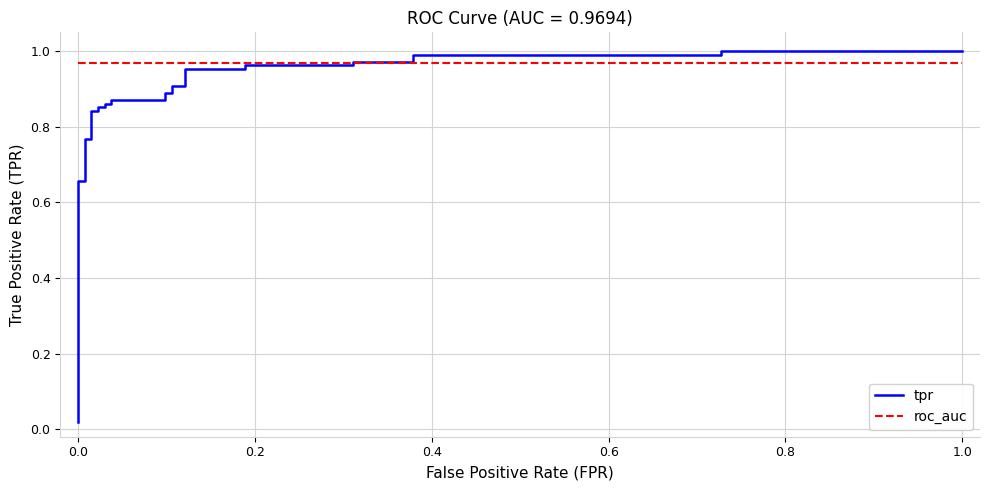

List the series in order of their overall mean, highest first.

roc_auc, tpr